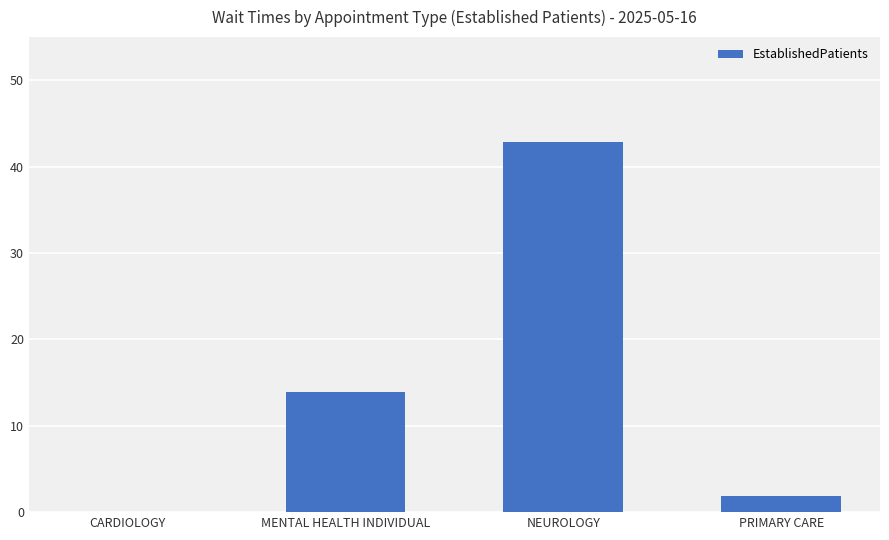

How many positive values are there?

3